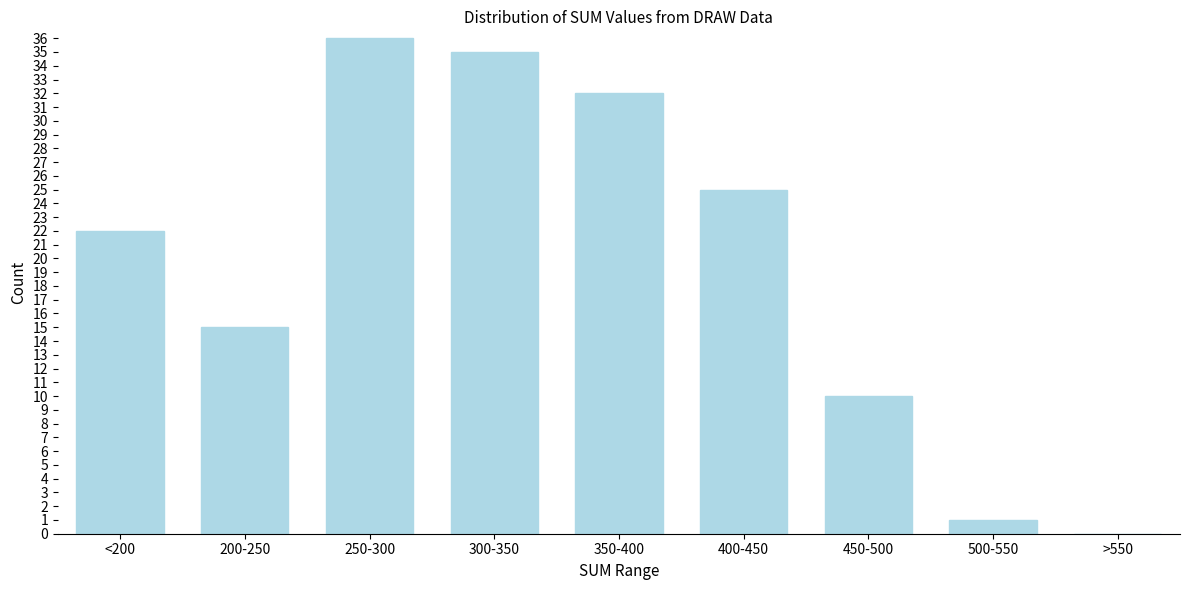

Reading right to left, transcribe all the data shown in this chart.

>550=0	500-550=1	450-500=10	400-450=25	350-400=32	300-350=35	250-300=36	200-250=15	<200=22